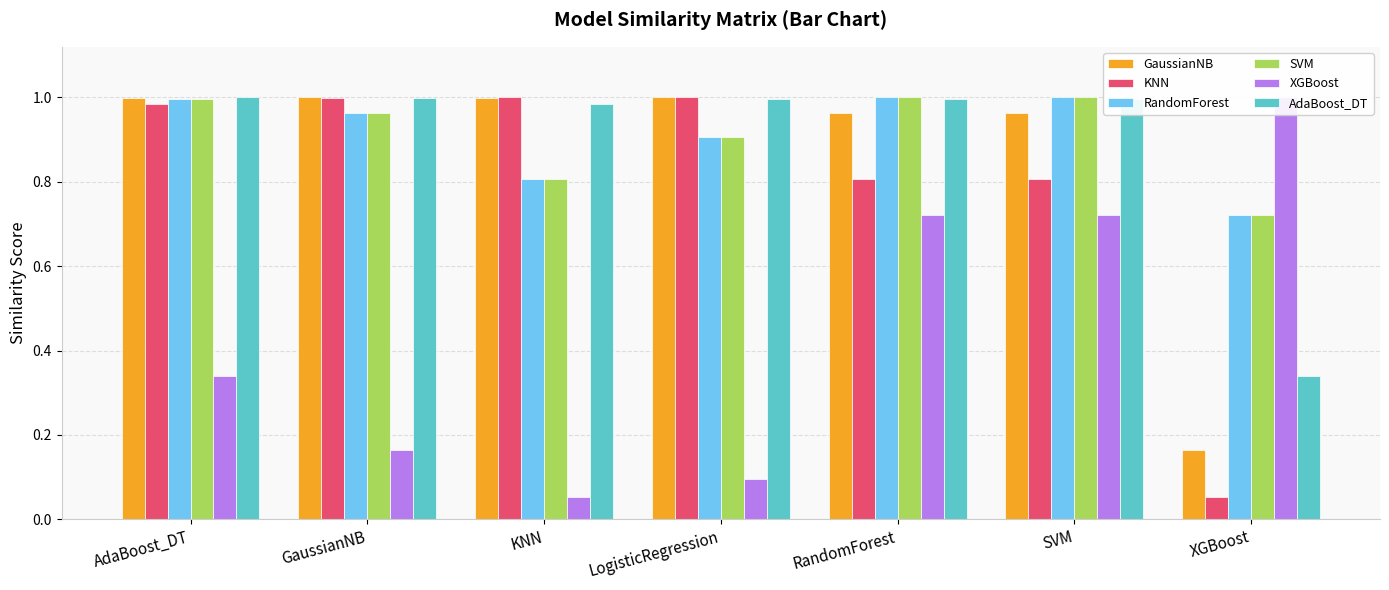

Reading right to left, what are all the values shown in this chart?

GaussianNB: XGBoost=0.2	SVM=1.0	RandomForest=1.0	LogisticRegression=1.0	KNN=1.0	GaussianNB=1.0	AdaBoost_DT=1.0
KNN: XGBoost=0.1	SVM=0.8	RandomForest=0.8	LogisticRegression=1.0	KNN=1.0	GaussianNB=1.0	AdaBoost_DT=1.0
RandomForest: XGBoost=0.7	SVM=1.0	RandomForest=1.0	LogisticRegression=0.9	KNN=0.8	GaussianNB=1.0	AdaBoost_DT=1.0
SVM: XGBoost=0.7	SVM=1.0	RandomForest=1.0	LogisticRegression=0.9	KNN=0.8	GaussianNB=1.0	AdaBoost_DT=1.0
XGBoost: XGBoost=1.0	SVM=0.7	RandomForest=0.7	LogisticRegression=0.1	KNN=0.1	GaussianNB=0.2	AdaBoost_DT=0.3
AdaBoost_DT: XGBoost=0.3	SVM=1.0	RandomForest=1.0	LogisticRegression=1.0	KNN=1.0	GaussianNB=1.0	AdaBoost_DT=1.0